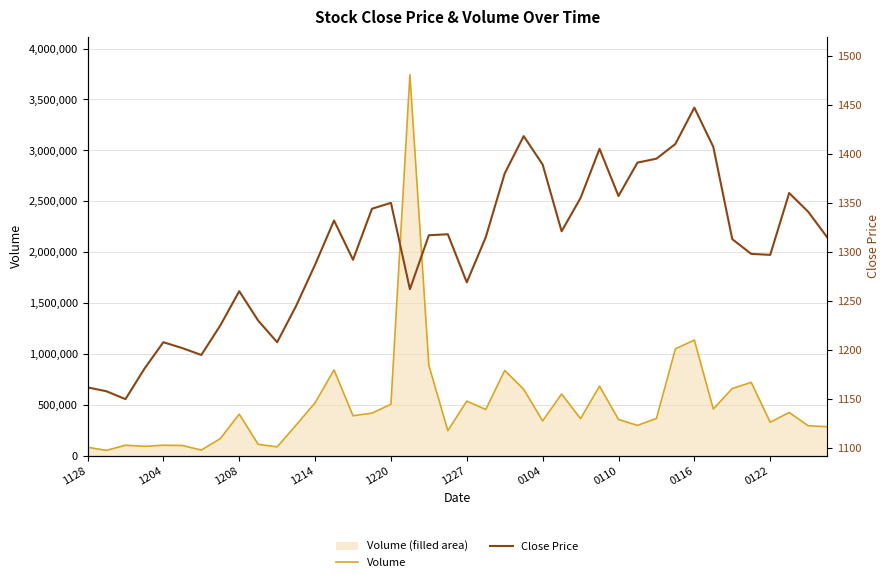

How many series are shown in this chart?

2